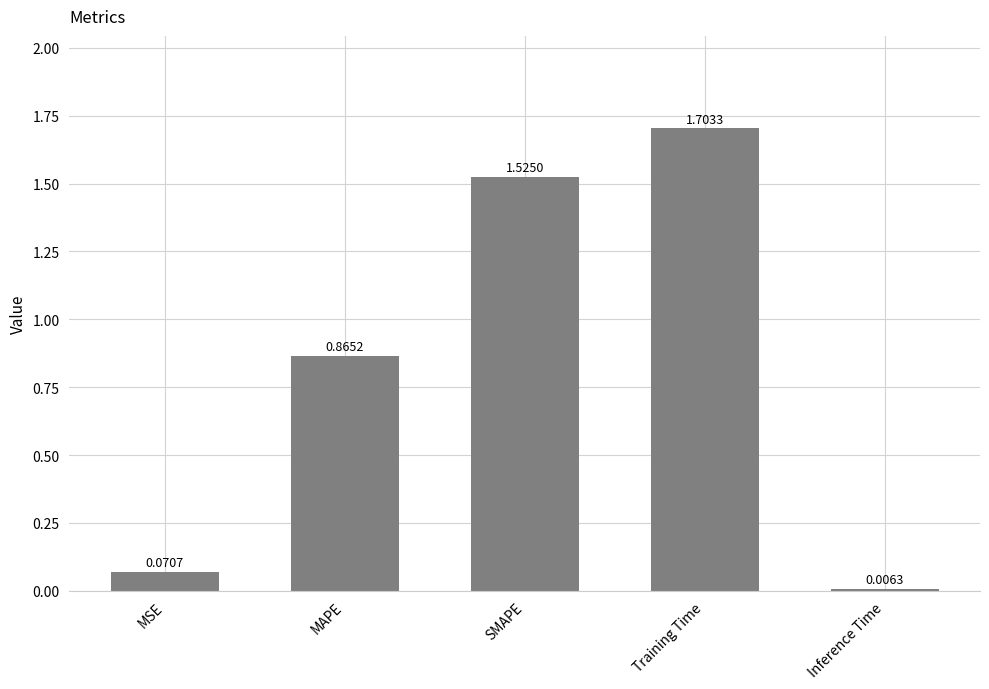

What is the label of the 2nd bar from the right?

Training Time